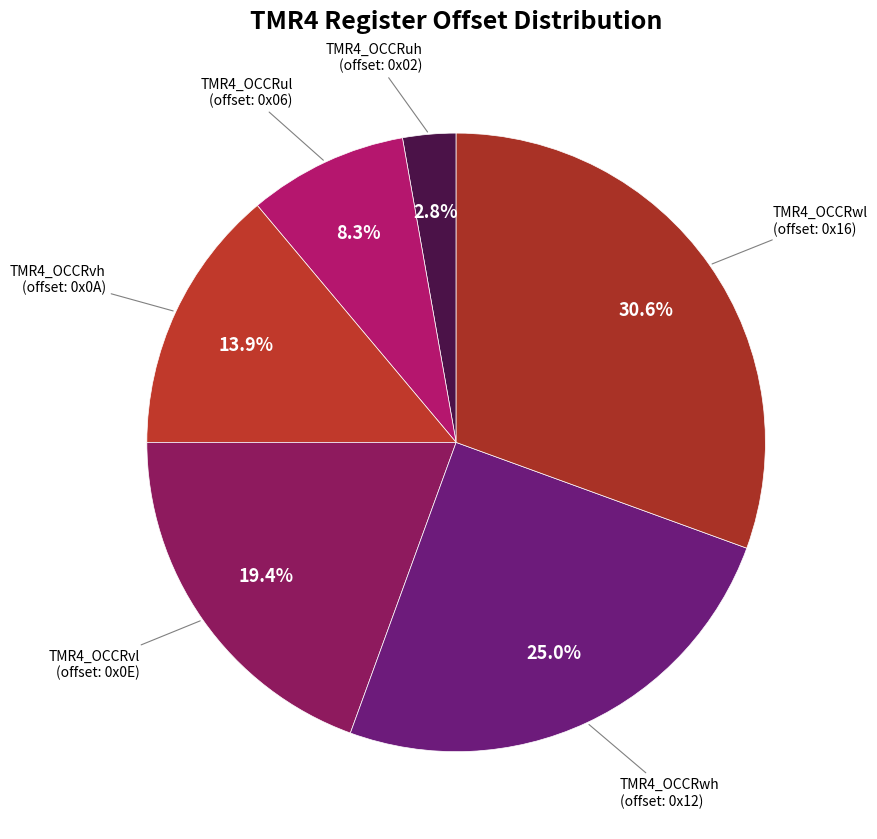

How many segments does this pie chart have?

6